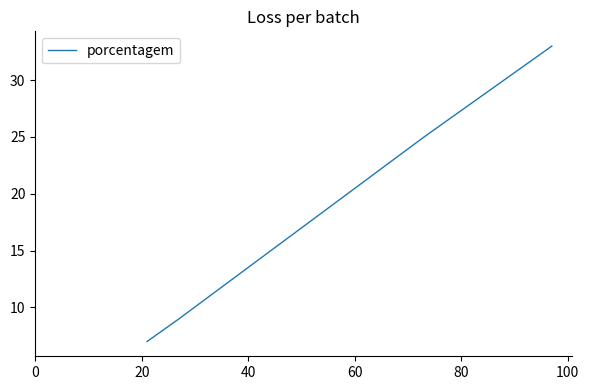

What is the sum of the values at 40 and 20?

34